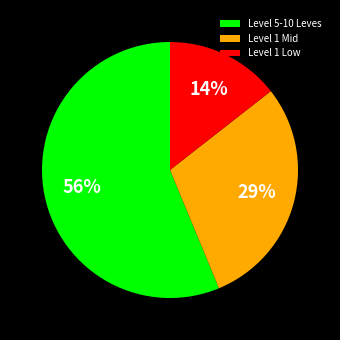

Is the sum of Level 1 Low and Level 5-10 Leves greater than half?

Yes